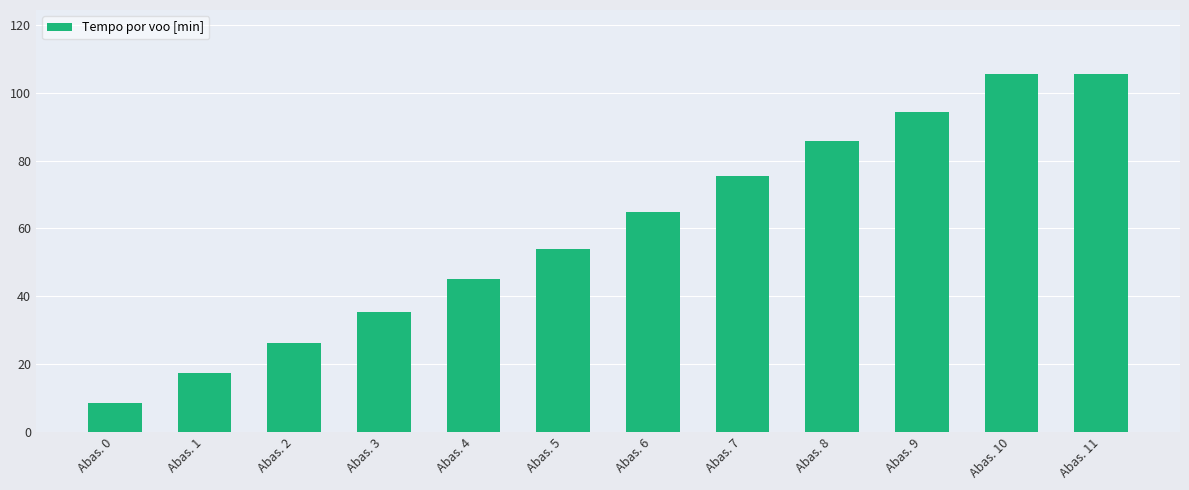

Are the bars grouped side by side (vs. stacked)?

No